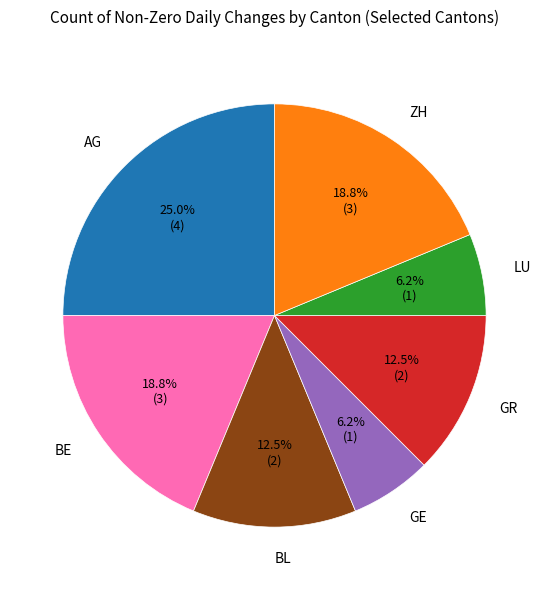

Is GE the majority of the pie?

No